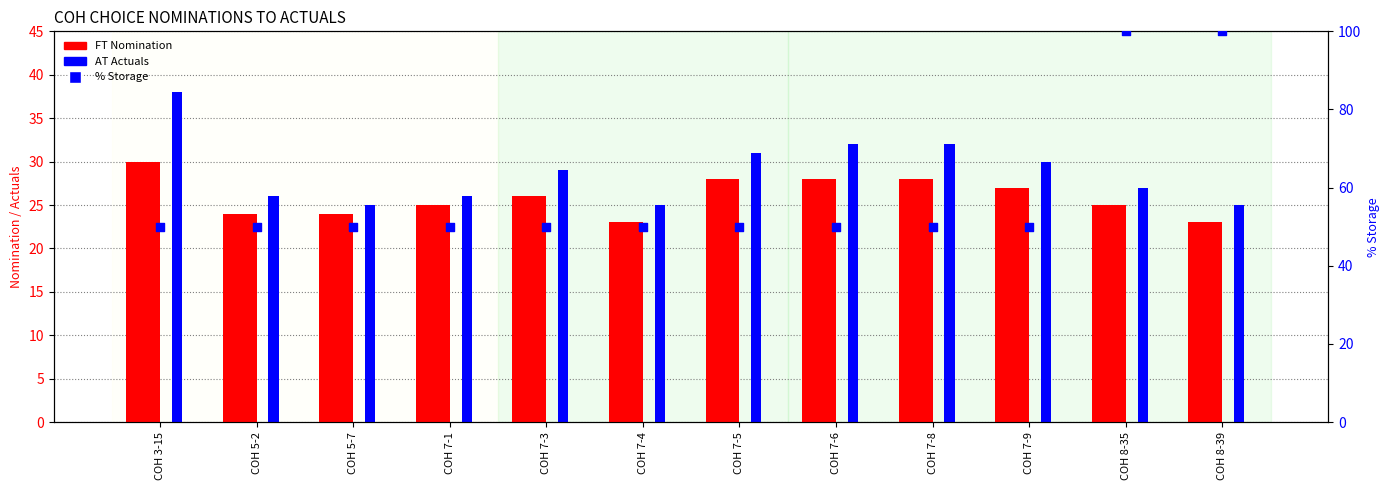

Which series has the largest Y range (max minus min)?

% Storage